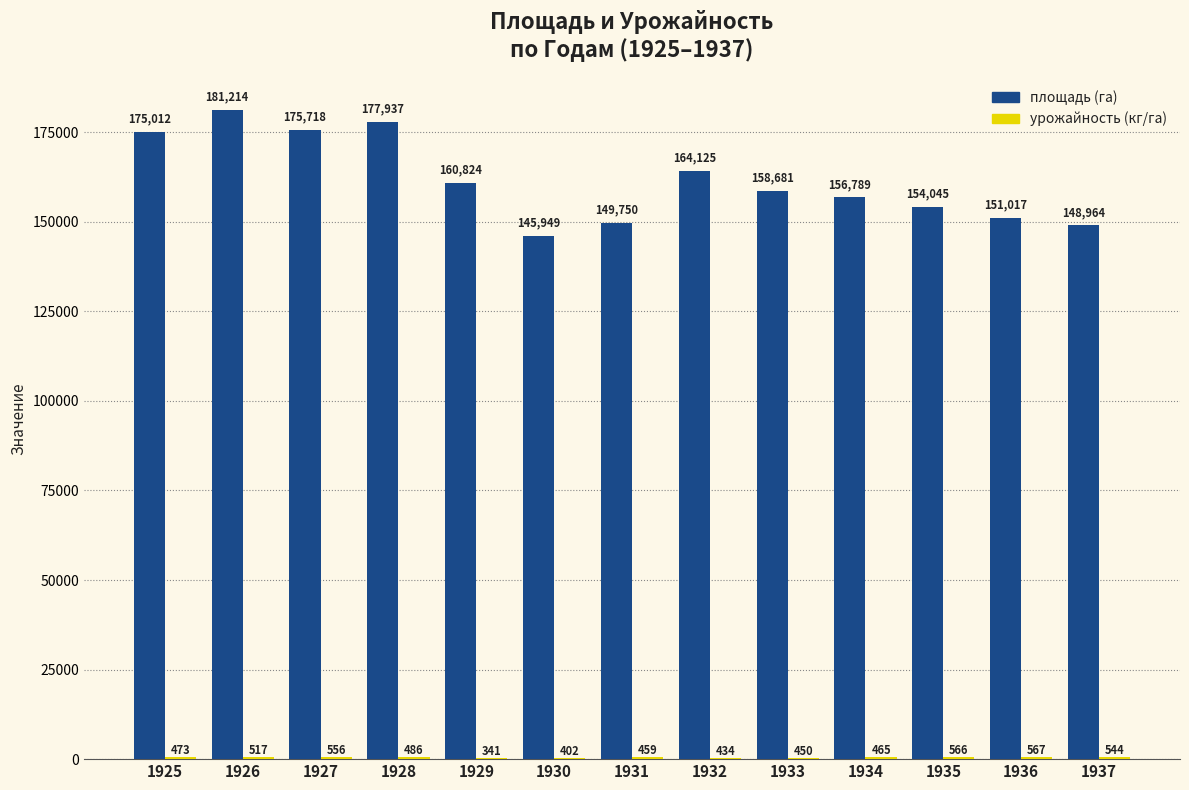

What is the sum of the площадь (га) values at 1925 and 1934?

331801